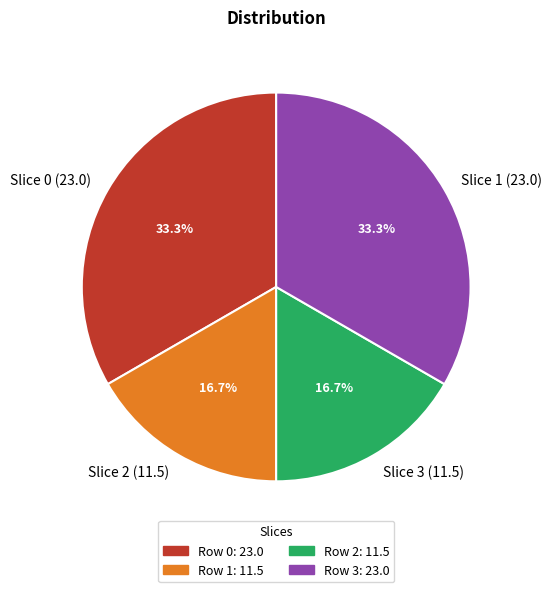

What percentage is NOT represented by Row 3: 23.0?

66.7%